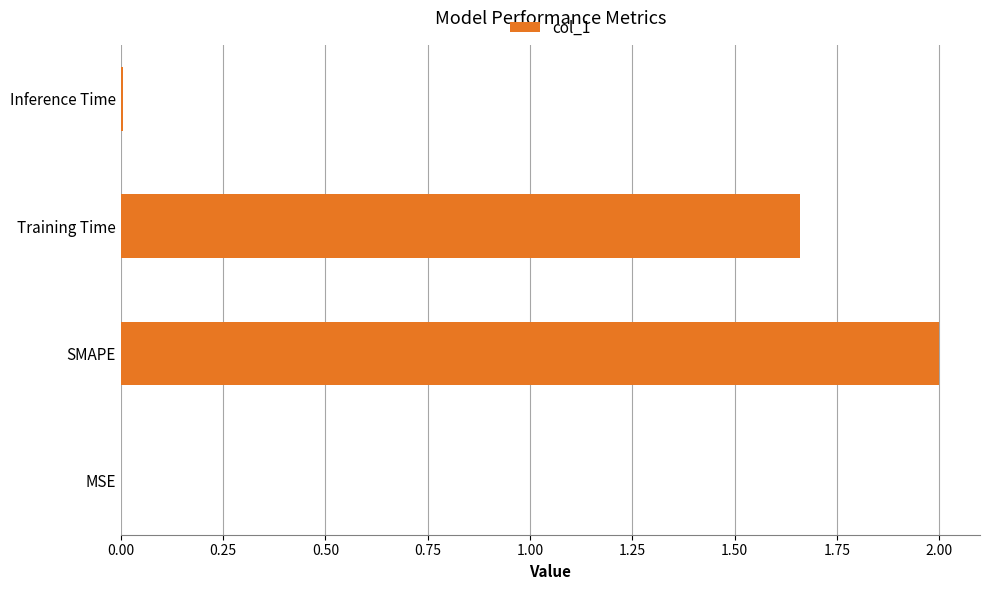

What is the sum of all values?

3.7